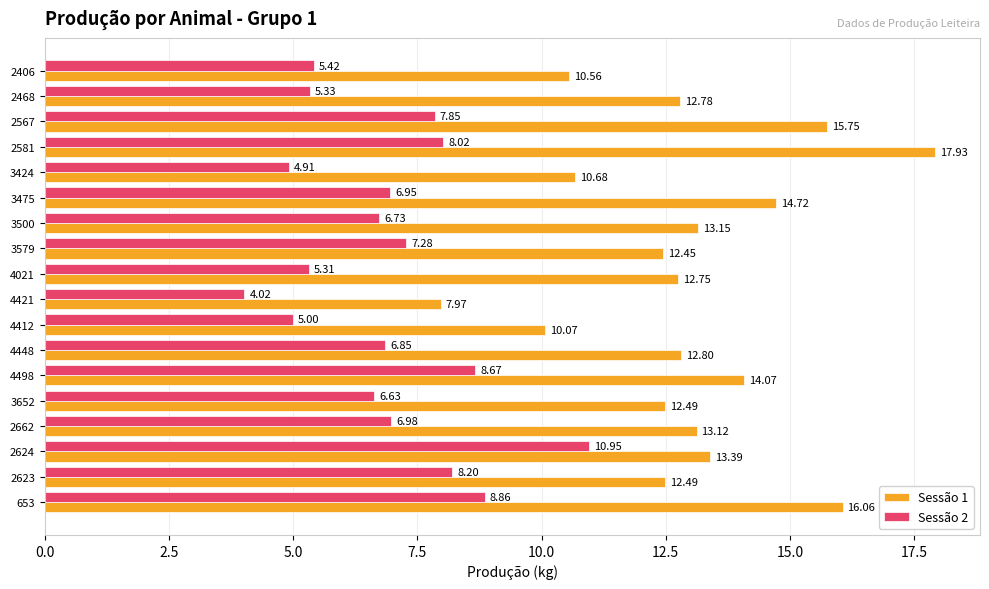

What is the minimum value shown in the chart?

4.0